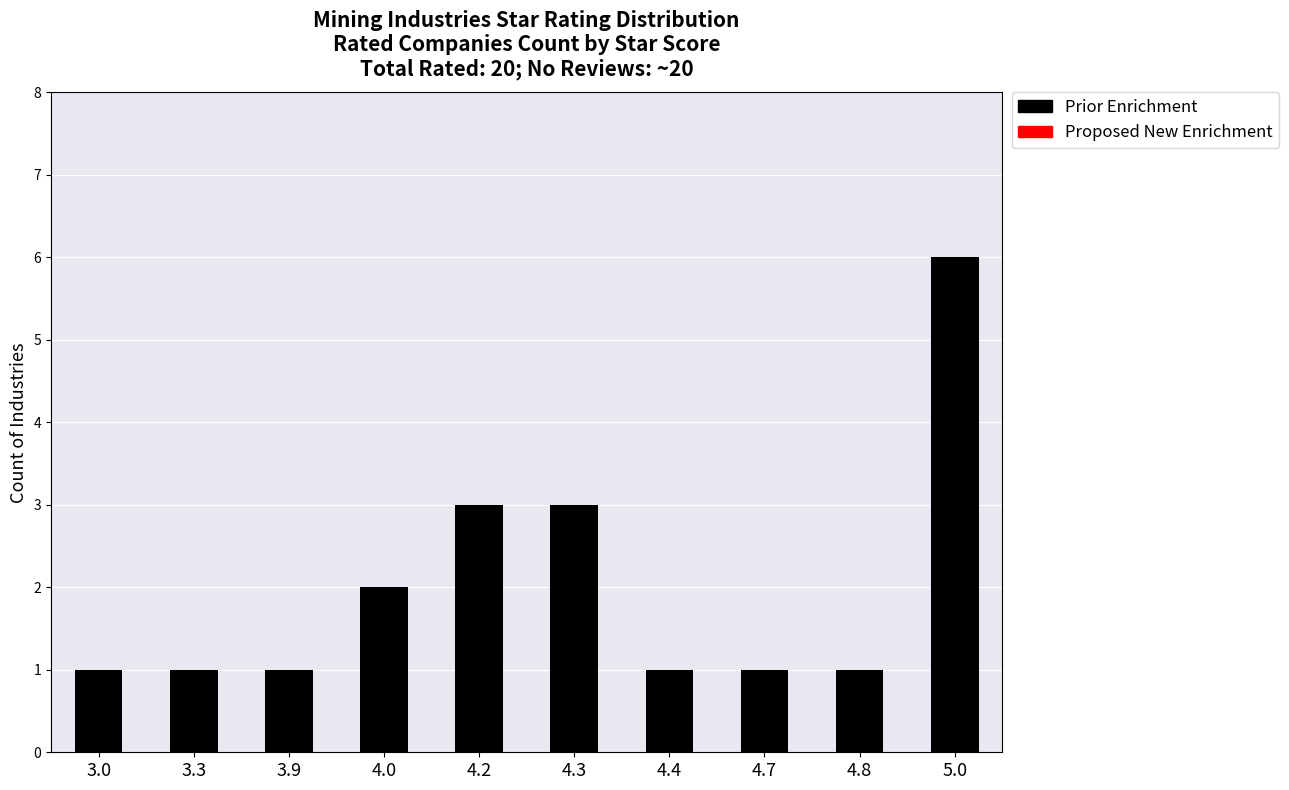

What is the approximate value at 4.3?

3